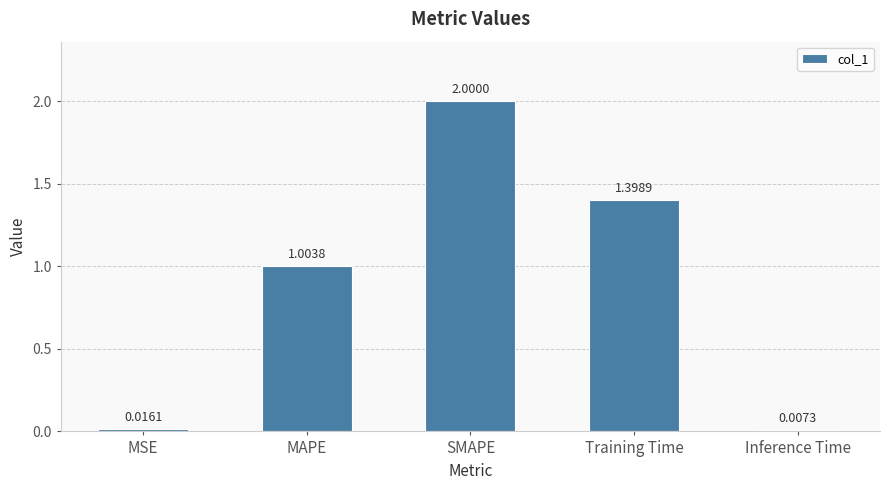

Which category has the lowest value across all series?

Inference Time